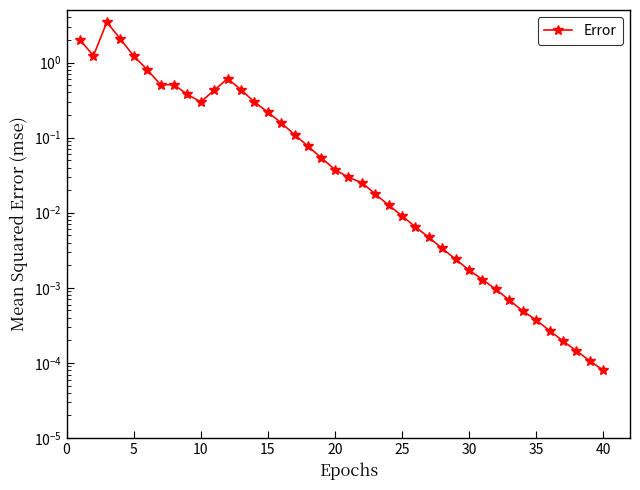

How many lines are shown in the chart?

1